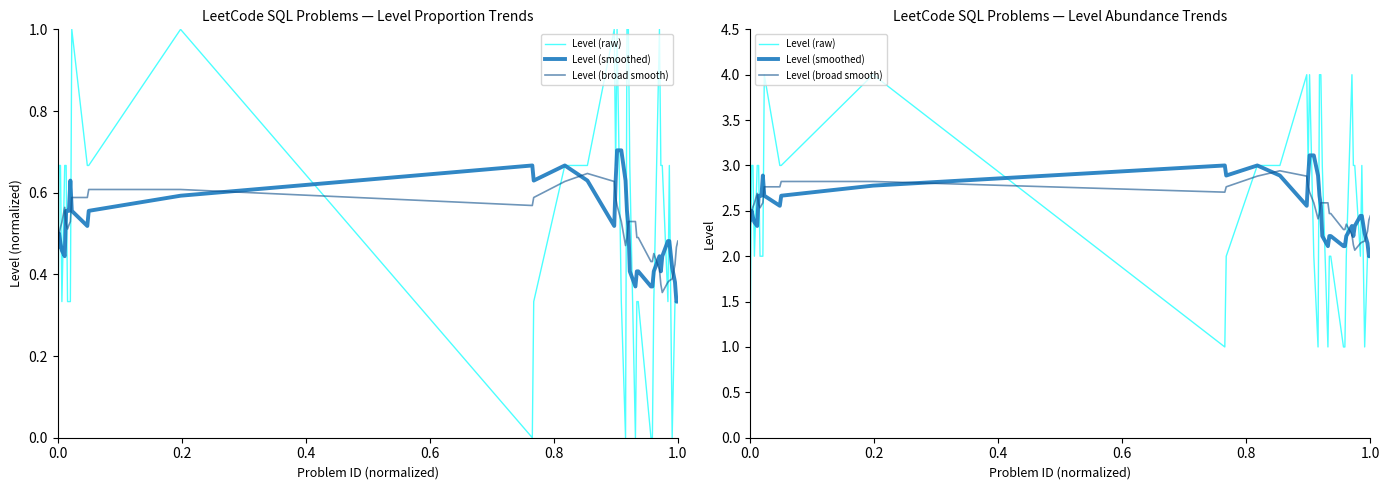

What is the sum of all Level (smoothed) values?

100.5